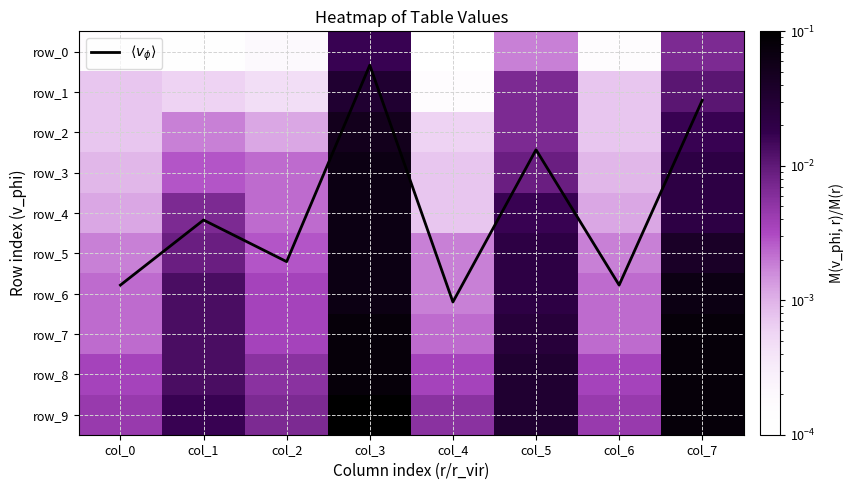

What is the difference between the second highest and second lowest values in the row_8 series?

0.1